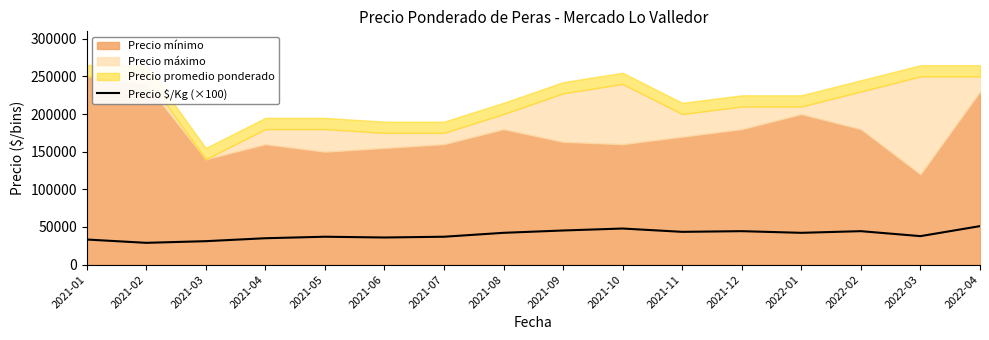

What is the highest value of the Precio $/Kg (×100) series?

51100